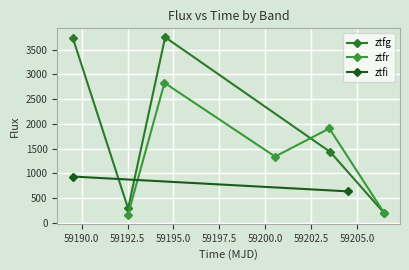

In ztfg, how many points are higher than both neighbors (excluding endpoints)?

1